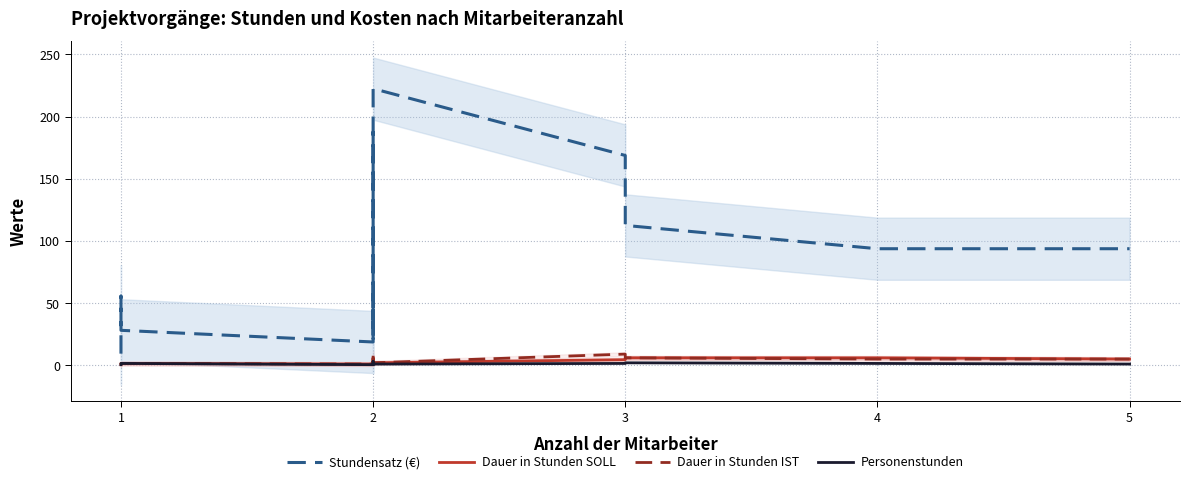

The value of Dauer in Stunden SOLL at 3 is 2.9. True or false?

False